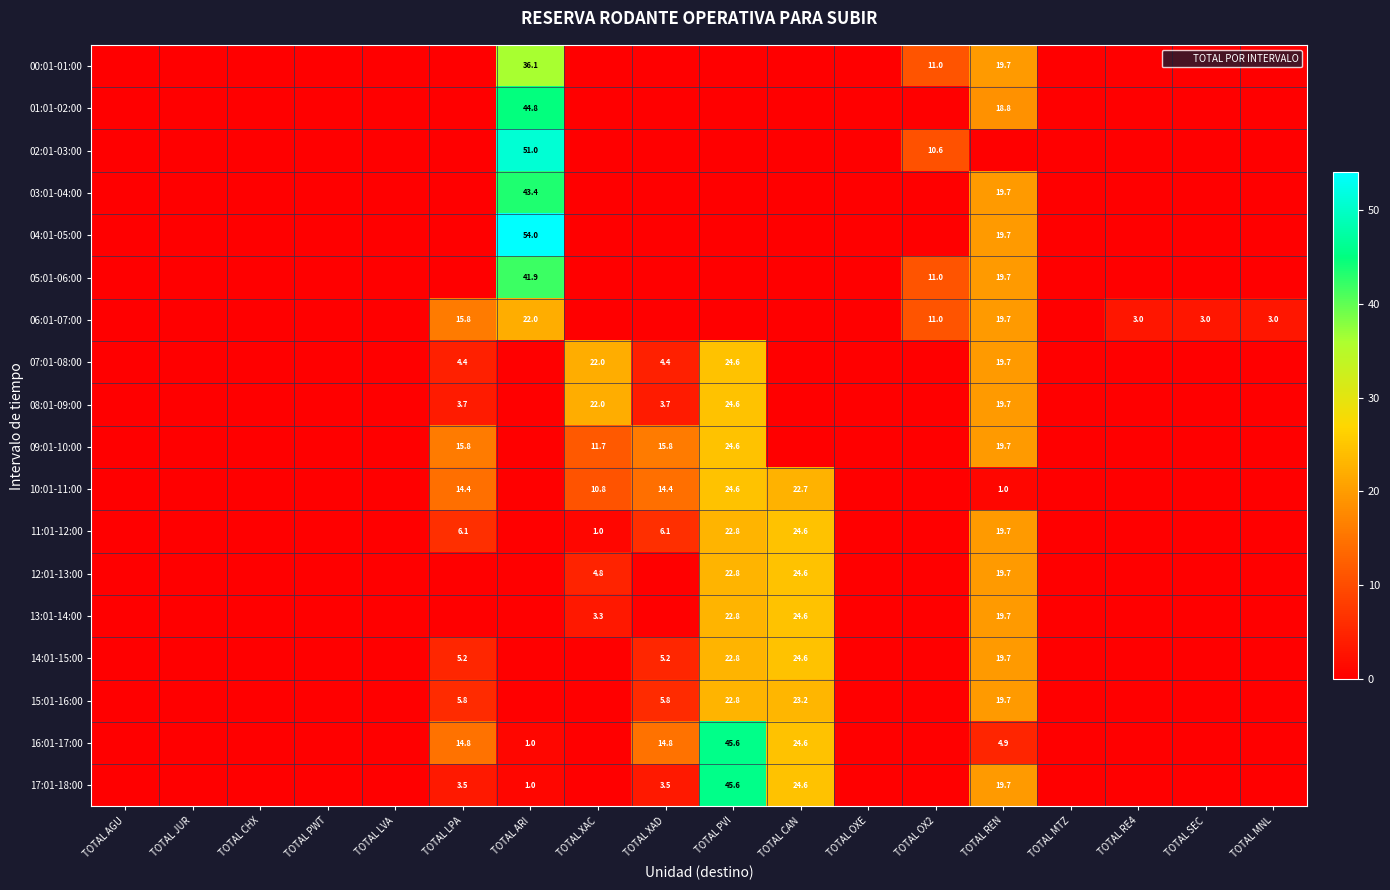

Is the value of 14:01-15:00 at TOTAL JUR greater than the value of 11:01-12:00 at TOTAL PVI?

No